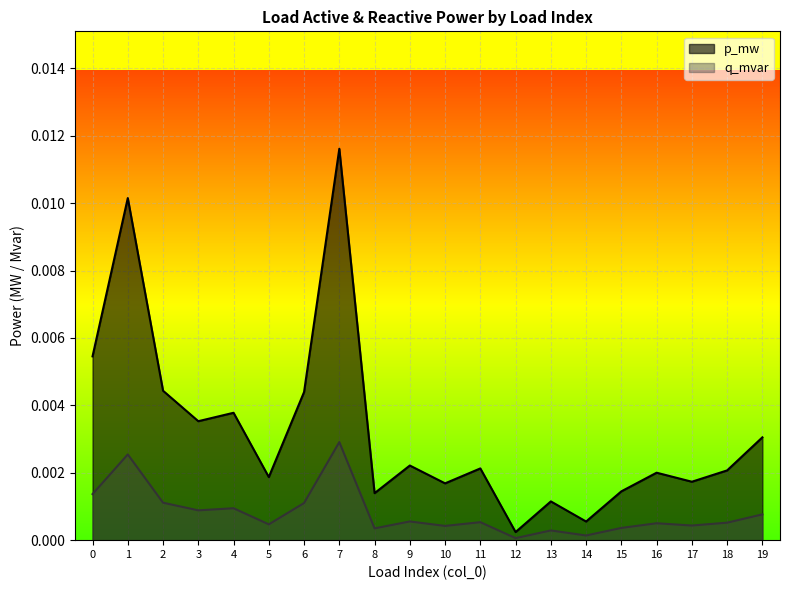

At which category does p_mw reach its first local valley?

3